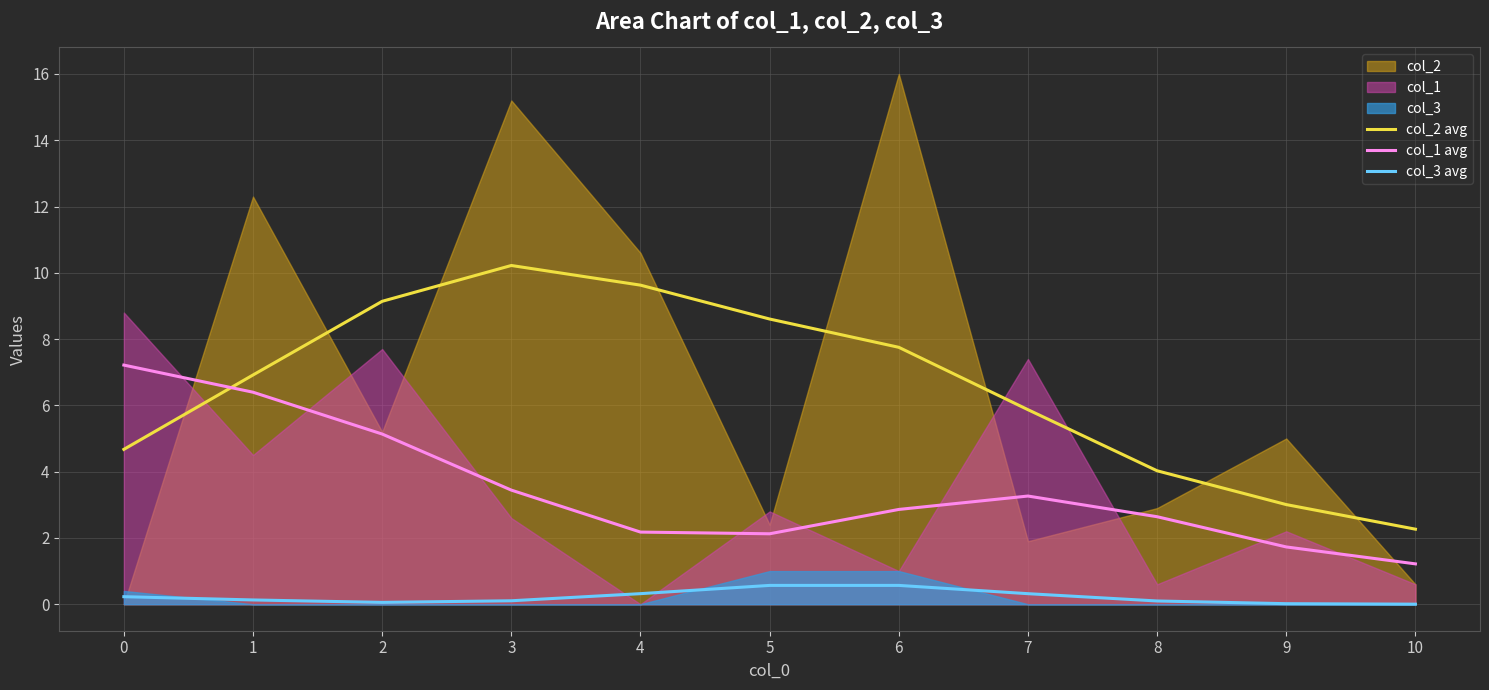

True or false: col_3 avg and col_2 avg intersect in this chart.

False